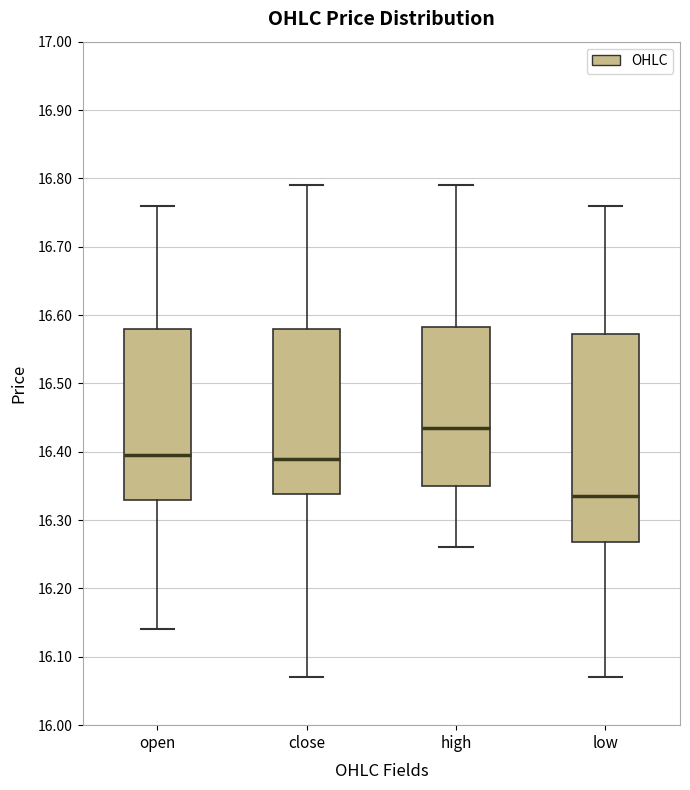

Reading left to right, read every box against the y-axis: the position of its median line, the range the box covers, and the ends of its whiskers. The values are not printed on the chart, so give them approximately, as read against the axis.

open: median 16.40, box 16.33 to 16.58, whiskers 16.14 to 16.76
close: median 16.39, box 16.34 to 16.58, whiskers 16.07 to 16.79
high: median 16.44, box 16.35 to 16.58, whiskers 16.26 to 16.79
low: median 16.34, box 16.27 to 16.57, whiskers 16.07 to 16.76